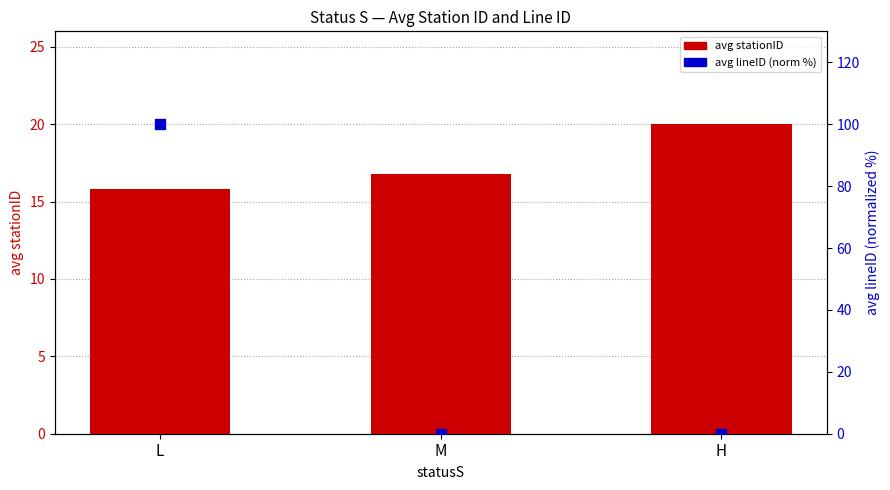

At which category is the sum across all series the highest?

L